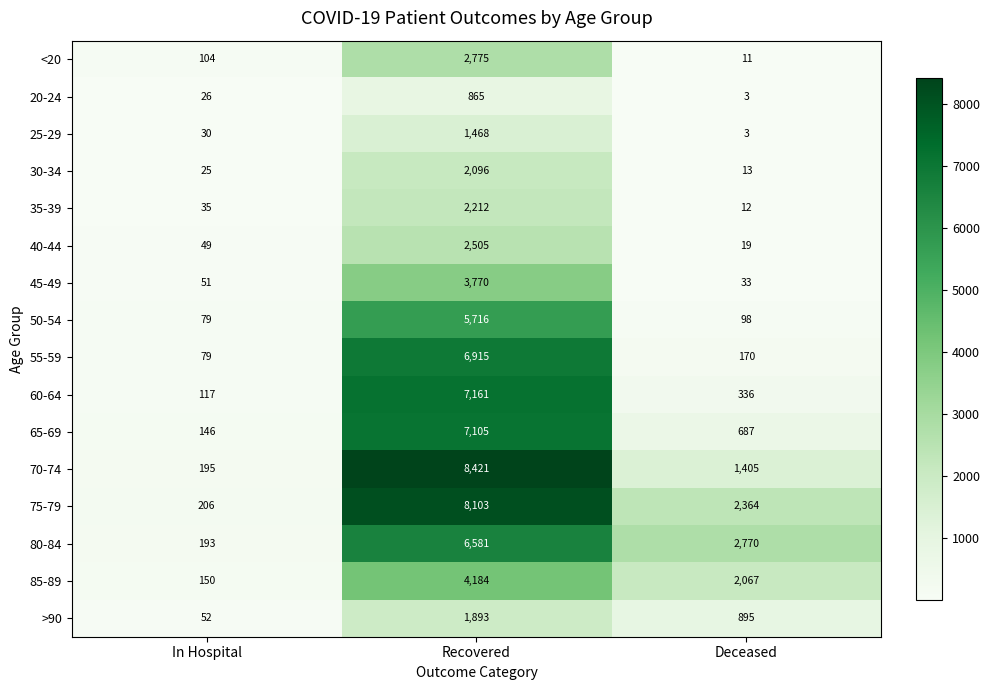

Which category has the highest value across all series?

Recovered